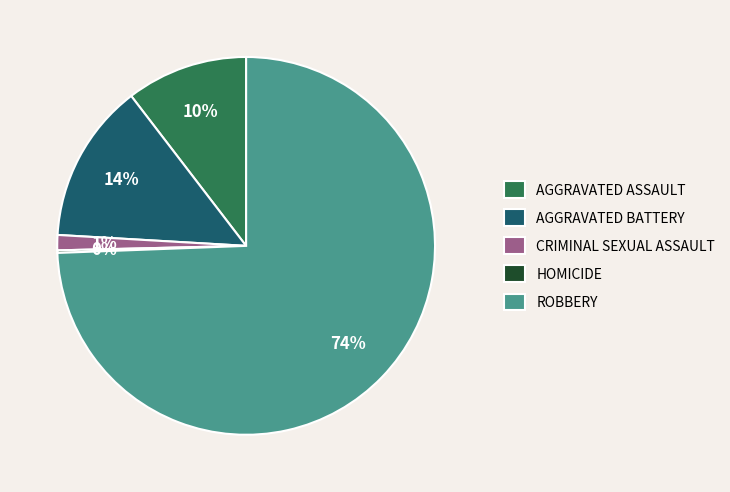

True or false: AGGRAVATED BATTERY accounts for 14% of the total.

True